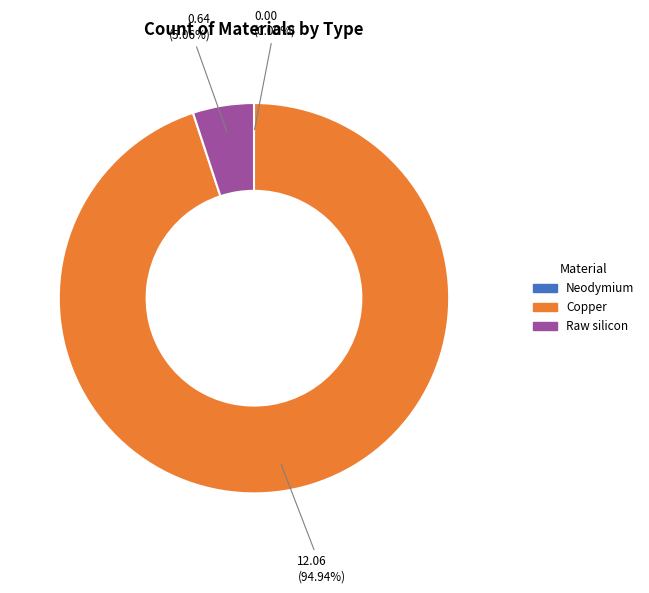

Is Raw silicon the majority of the pie?

No